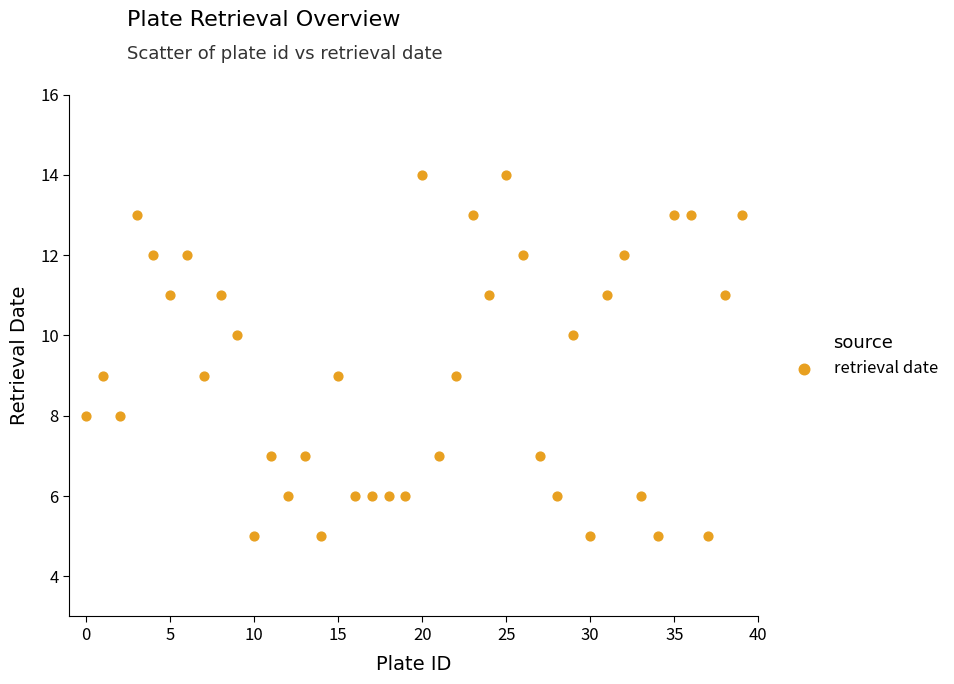

What is the range of Y values (max minus min)?

9